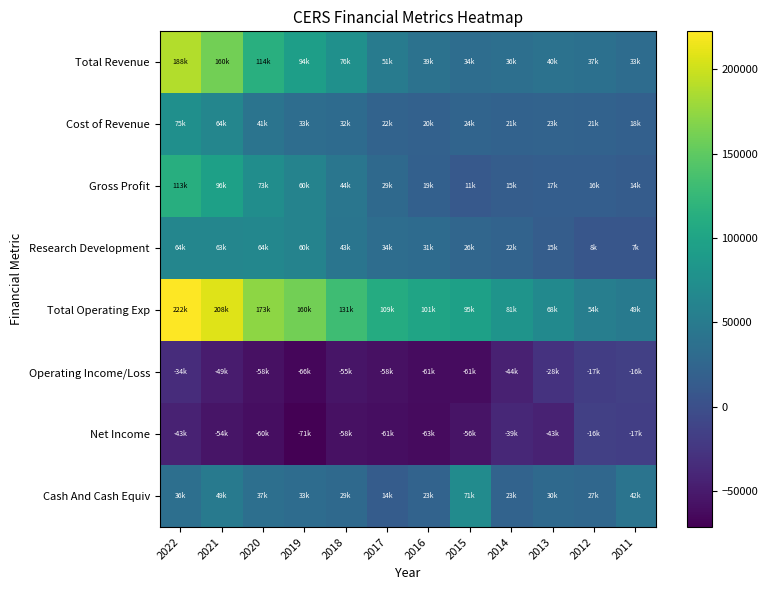

Rank the series by their maximum value, from lowest to highest.

Operating Income/Loss, Net Income, Research Development, Cash And Cash Equiv, Cost of Revenue, Gross Profit, Total Revenue, Total Operating Exp